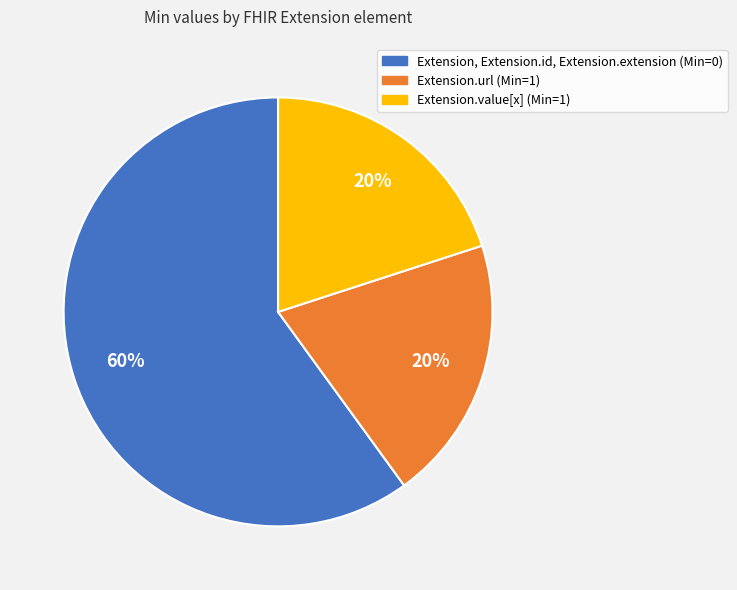

Which slice represents more than half of the pie?

Extension, Extension.id, Extension.extension (Min=0)